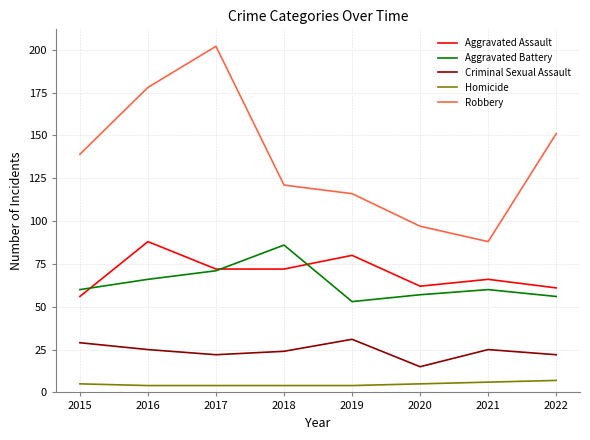

Reading right to left, extract all data points from this chart.

Aggravated Assault: 2022=61	2021=66	2020=62	2019=80	2018=72	2017=72	2016=88	2015=56
Aggravated Battery: 2022=56	2021=60	2020=57	2019=53	2018=86	2017=71	2016=66	2015=60
Criminal Sexual Assault: 2022=22	2021=25	2020=15	2019=31	2018=24	2017=22	2016=25	2015=29
Homicide: 2022=7	2021=6	2020=5	2019=4	2018=4	2017=4	2016=4	2015=5
Robbery: 2022=151	2021=88	2020=97	2019=116	2018=121	2017=202	2016=178	2015=139